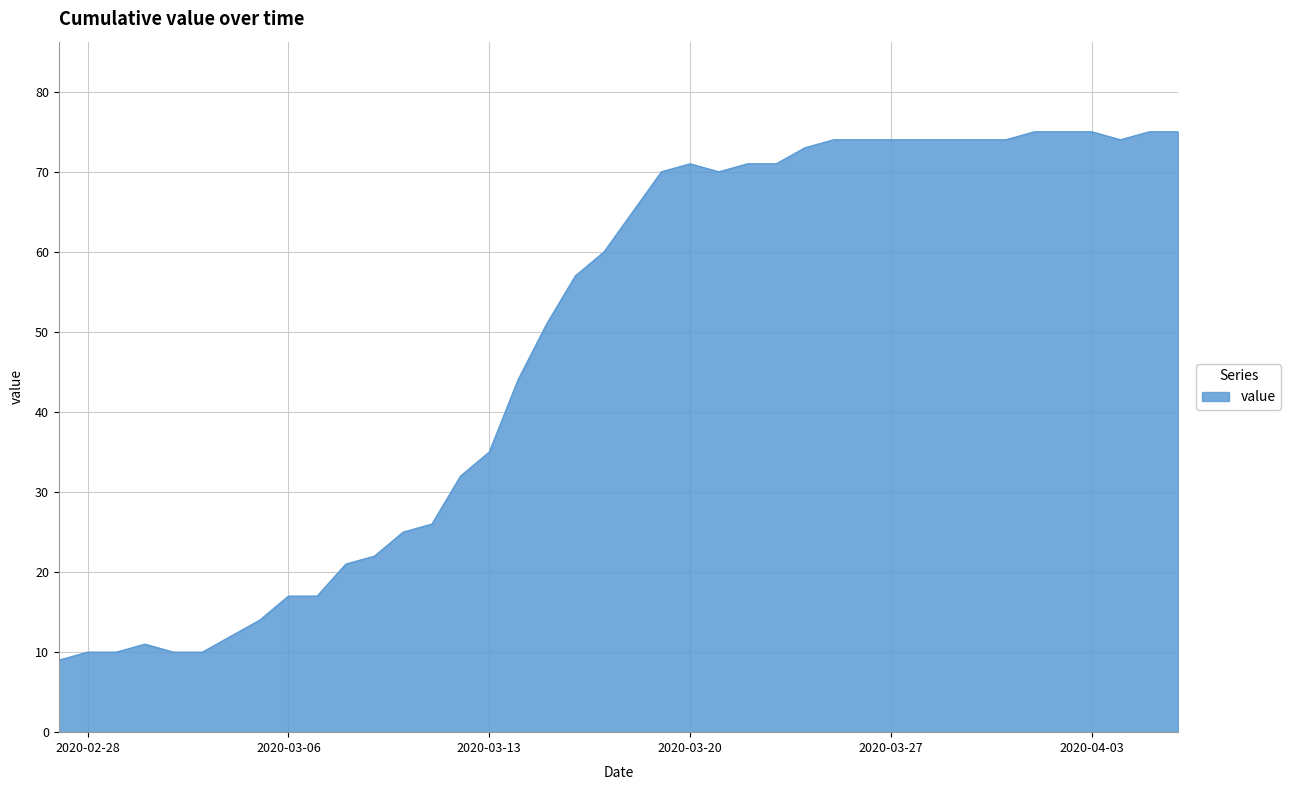

Reading left to right, list all the values displayed in this chart.

9	10	10	11	10	10	12	14	17	17	21	22	25	26	32	35	44	51	57	60	65	70	71	70	71	71	73	74	74	74	74	74	74	74	75	75	75	74	75	75